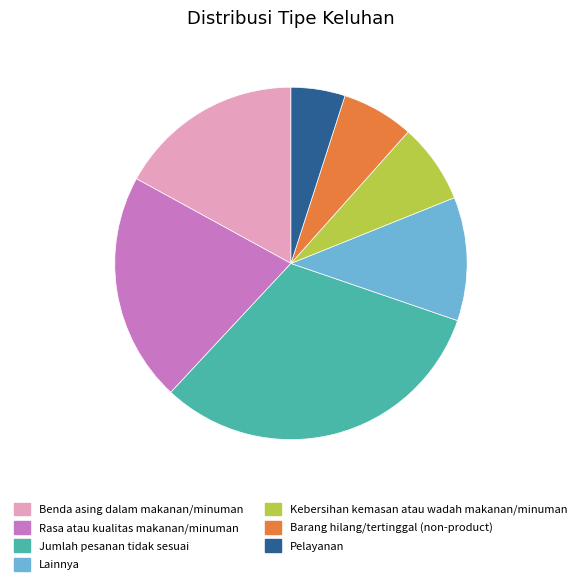

Which category has the smallest portion of the pie?

Pelayanan